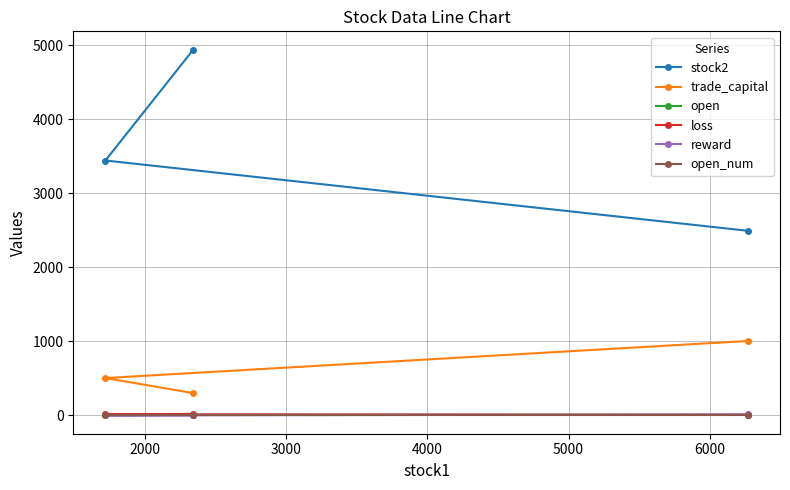

Which series has the largest range (max minus min)?

stock2